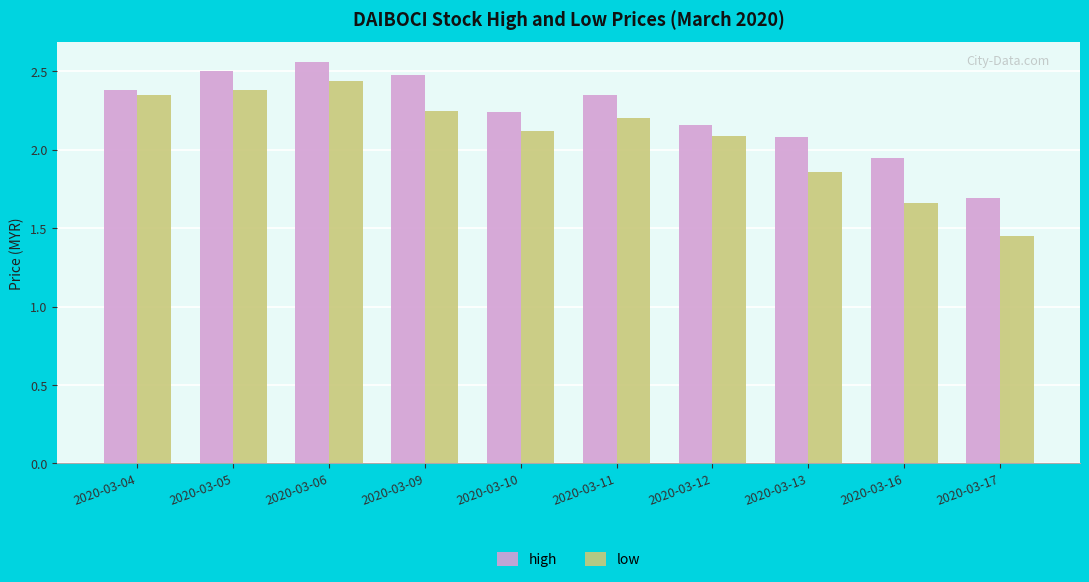

Rank the series at 2020-03-05 from lowest to highest value.

low, high